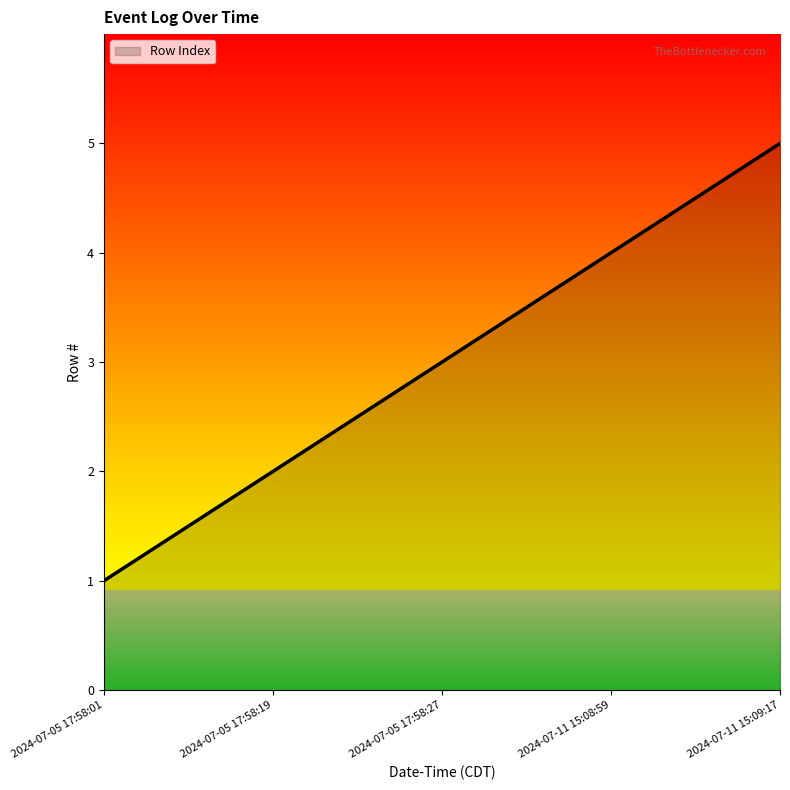

Reading right to left, transcribe all the data shown in this chart.

5	4	3	2	1